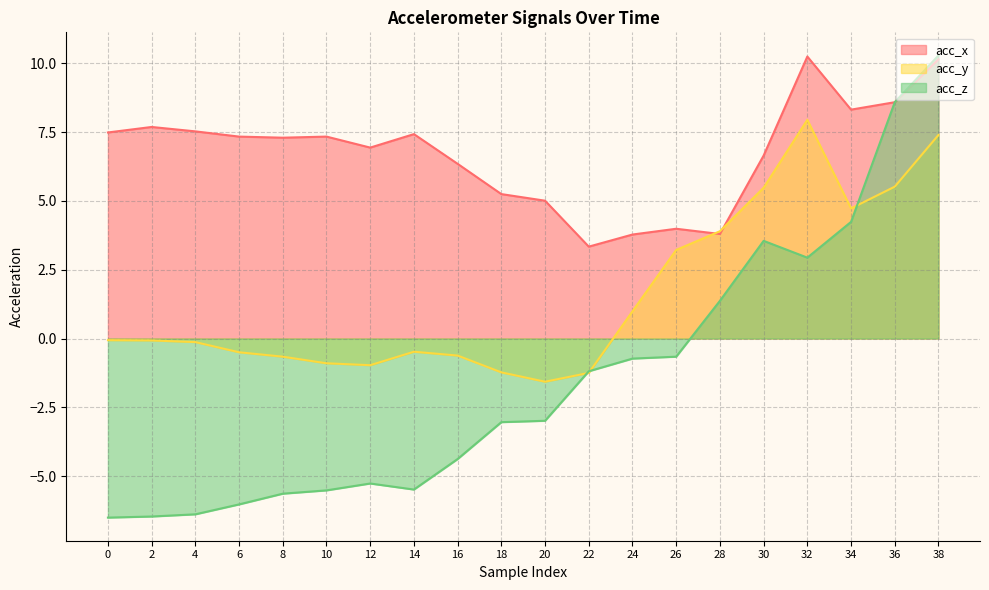

Does the chart display data point markers on the line(s)?

No